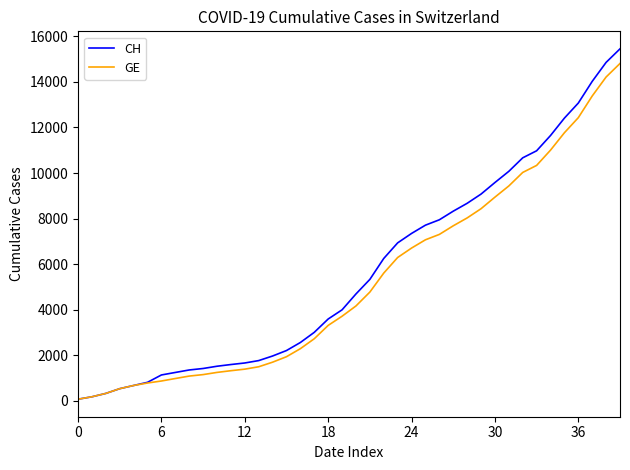

Which series has the largest range (max minus min)?

CH